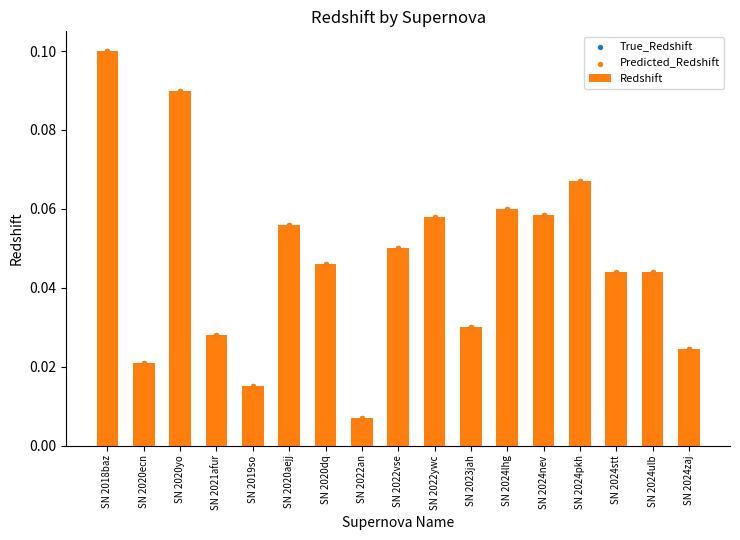

Which series reaches the minimum Y coordinate?

Redshift